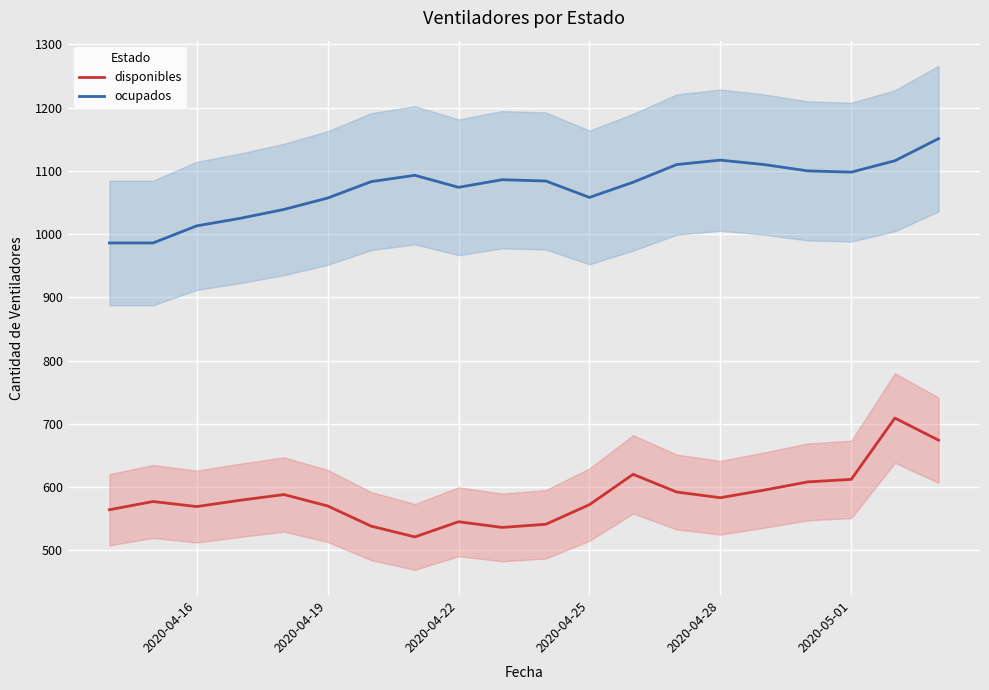

What is the minimum value for disponibles?

521